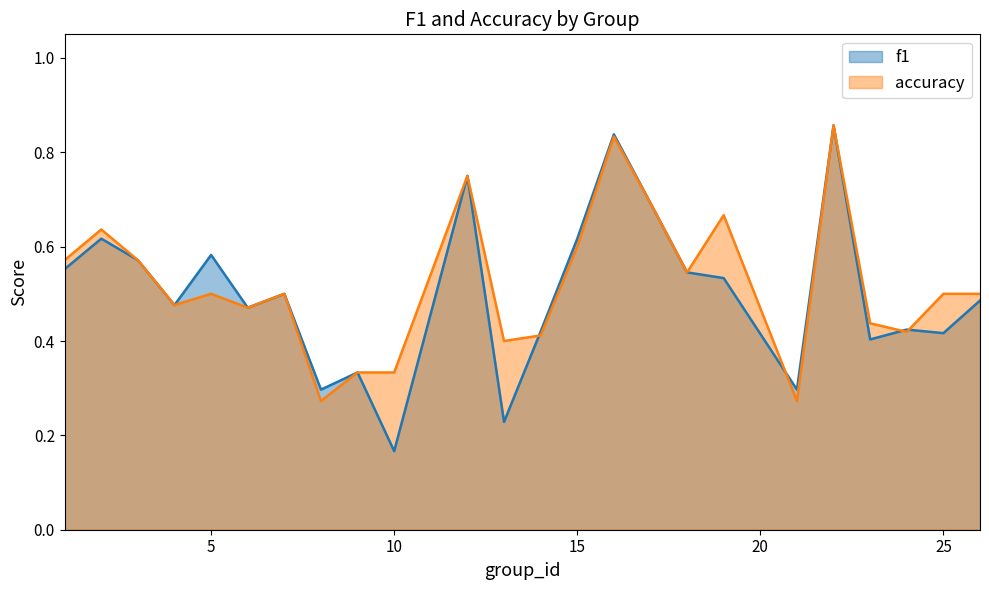

At which category does accuracy reach its first local peak?

2